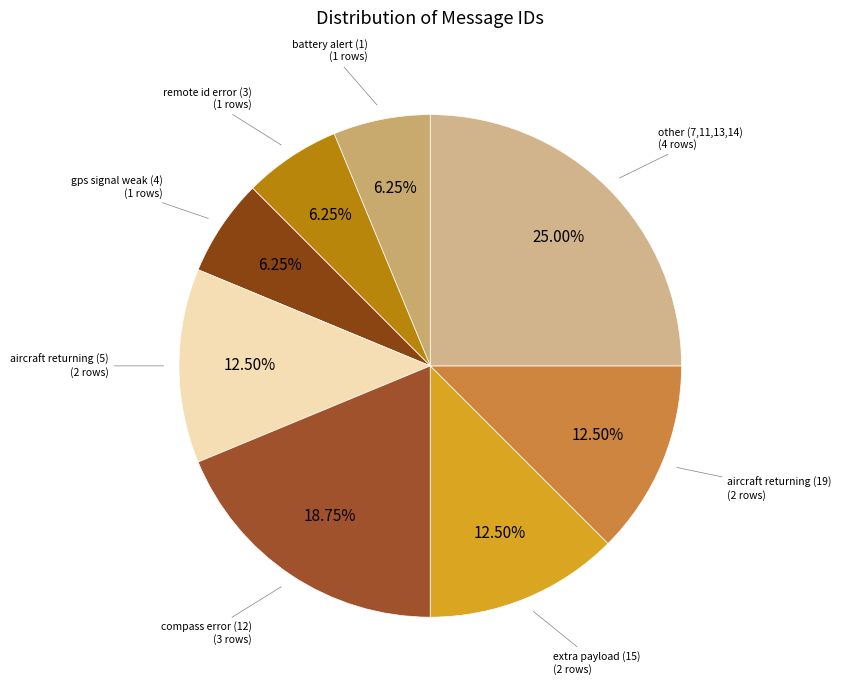

To the nearest percent, what is the average slice percentage?

12%